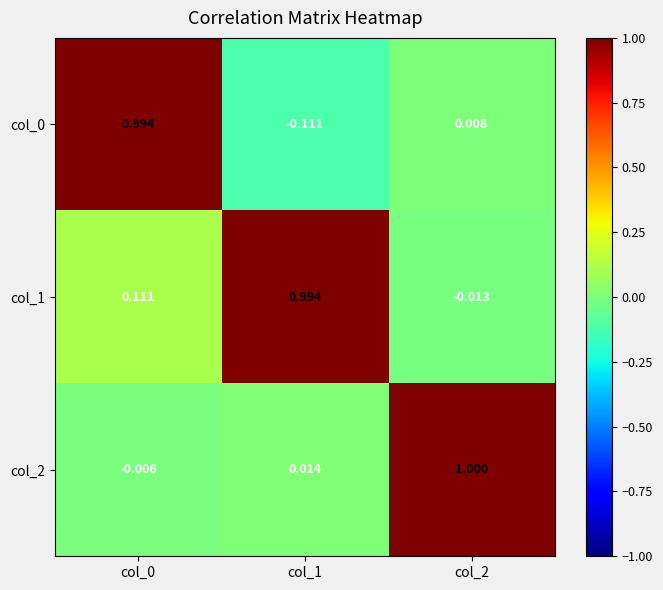

Is the value of col_1 at col_1 greater than the value of col_0 at col_1?

Yes